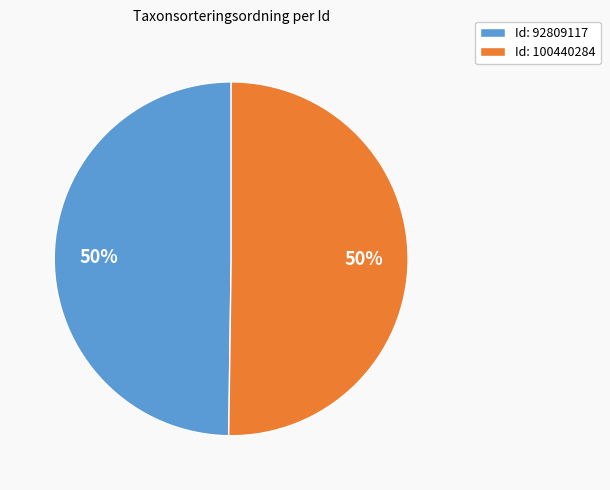

Combined, do Id: 92809117 and Id: 100440284 account for over 50%?

Yes